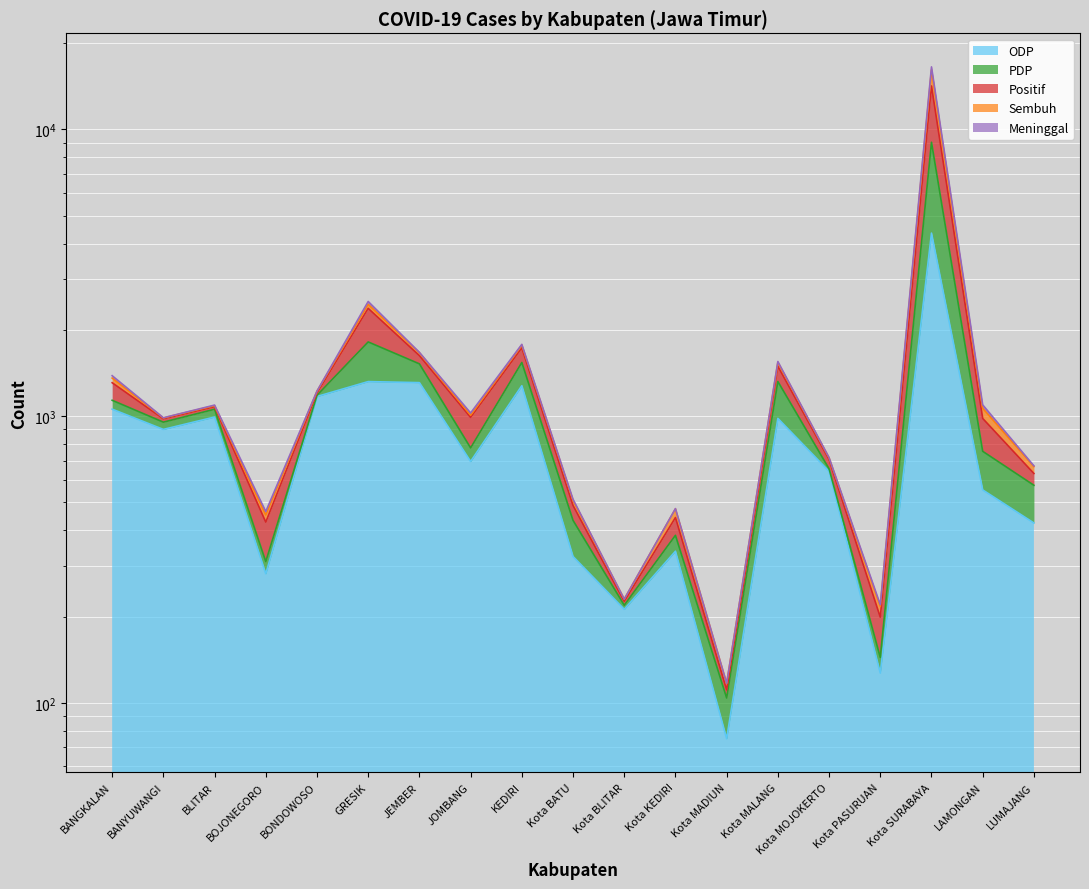

At how many categories does at least one series exceed 2938?

1